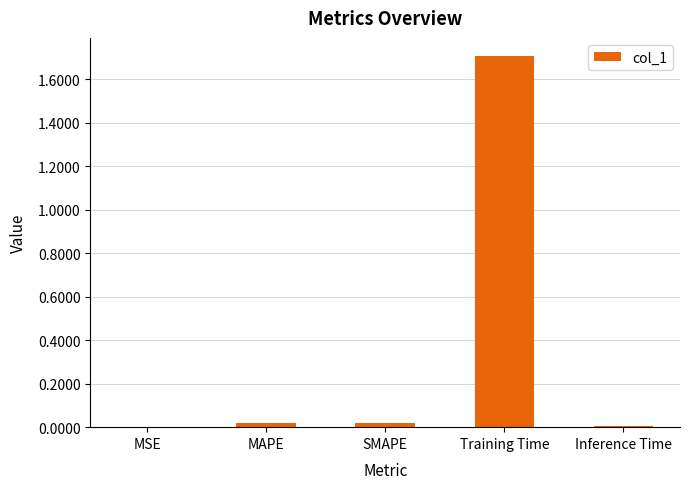

Count the number of categories in the chart.

5